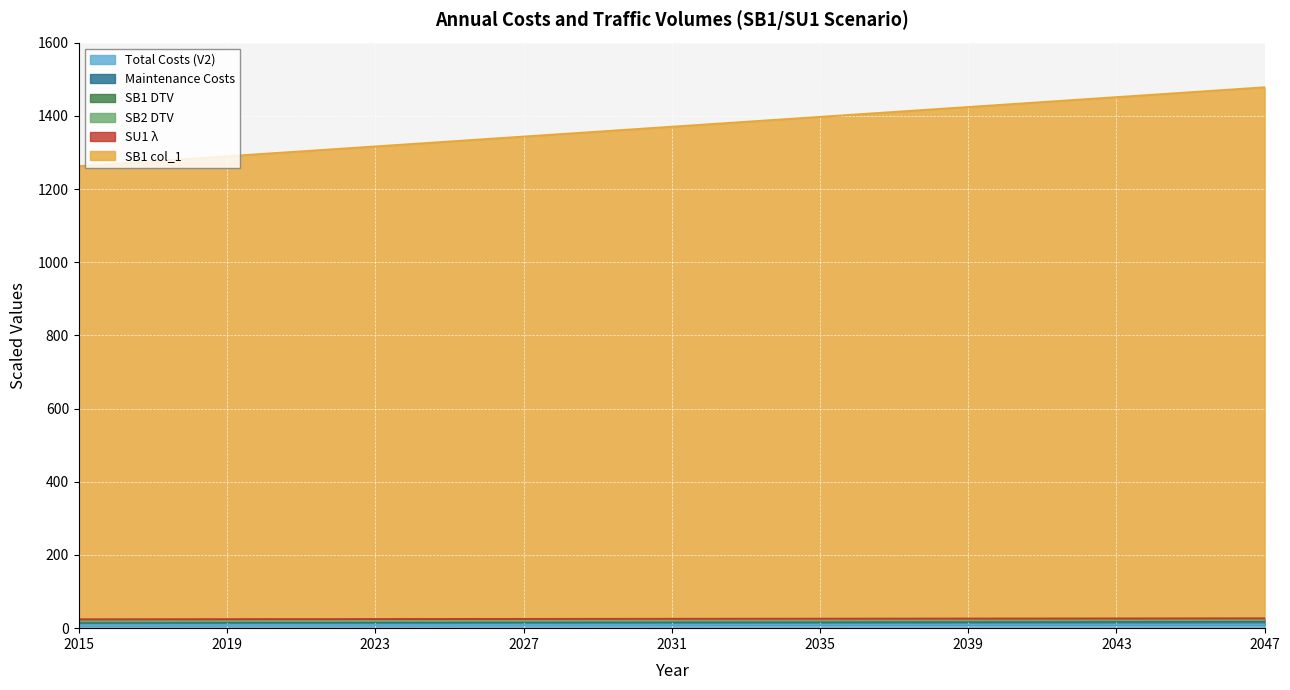

What is the sum of all Total Costs (V2) values?

295.8